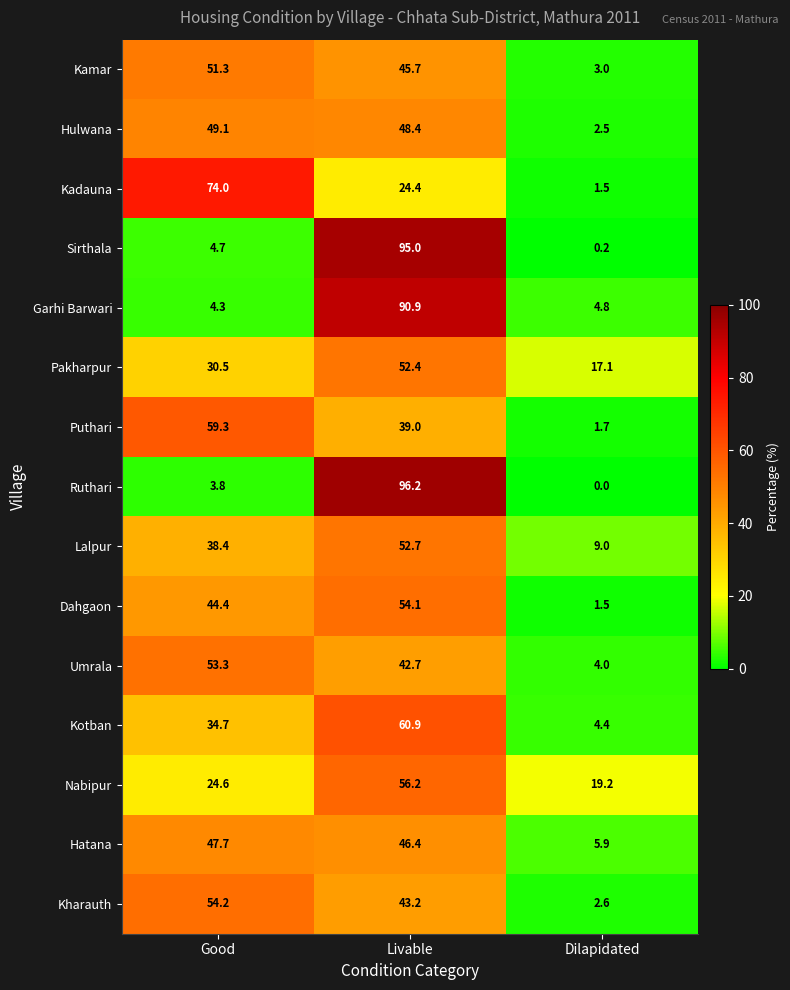

The value of Hulwana at Good is 49.1. True or false?

True